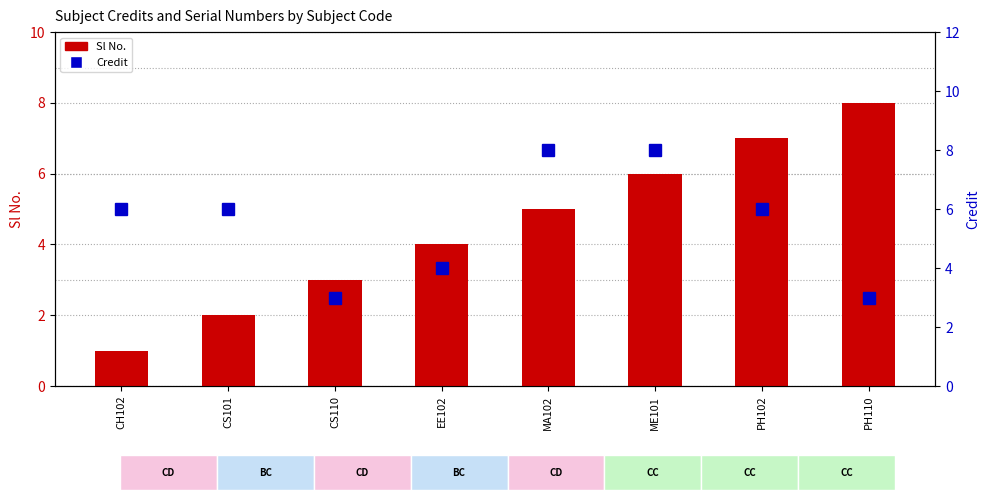

What is the label of the 4th bar from the left?

EE102